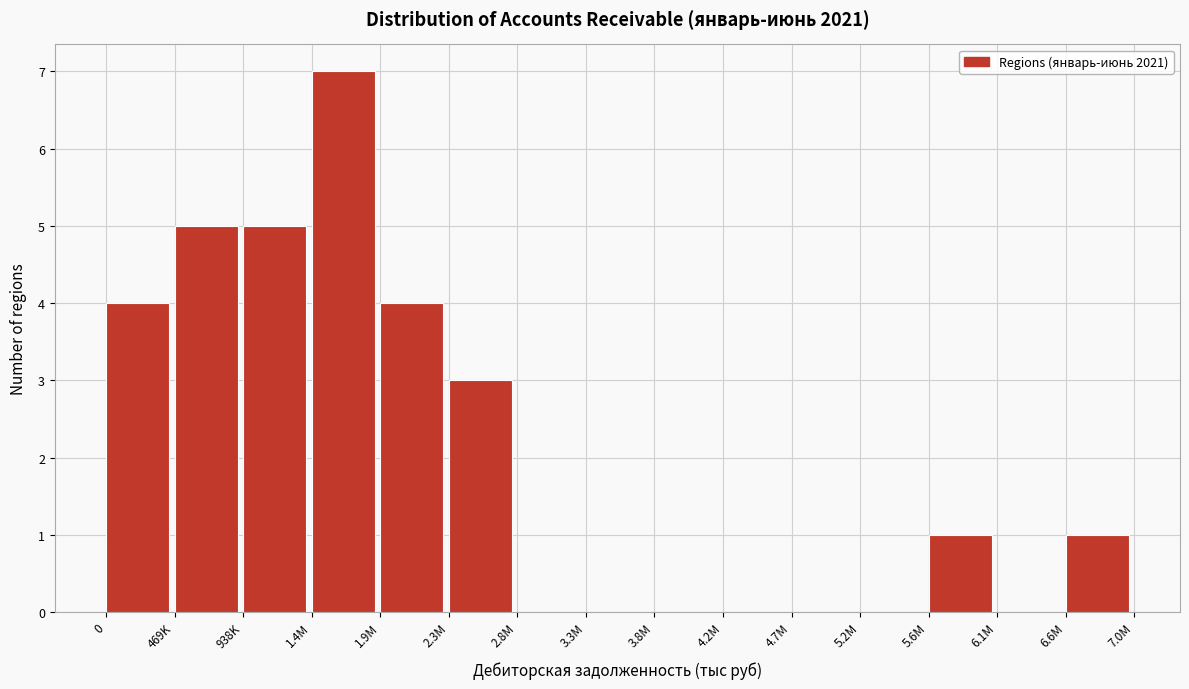

Reading left to right, transcribe all the data shown in this chart.

0=4	469K=5	938K=5	1.4M=7	1.9M=4	2.3M=3	2.8M=0	3.3M=0	3.8M=0	4.2M=0	4.7M=0	5.2M=0	5.6M=1	6.1M=0	6.6M=1